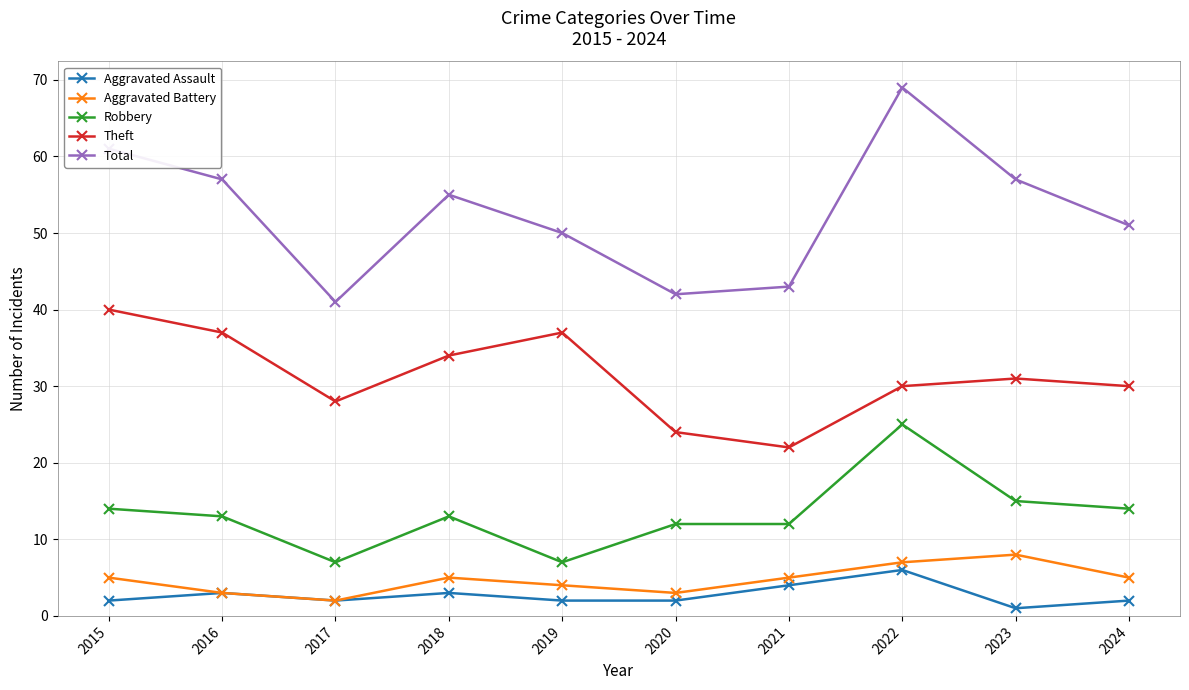

Which series has the widest spread of values?

Total